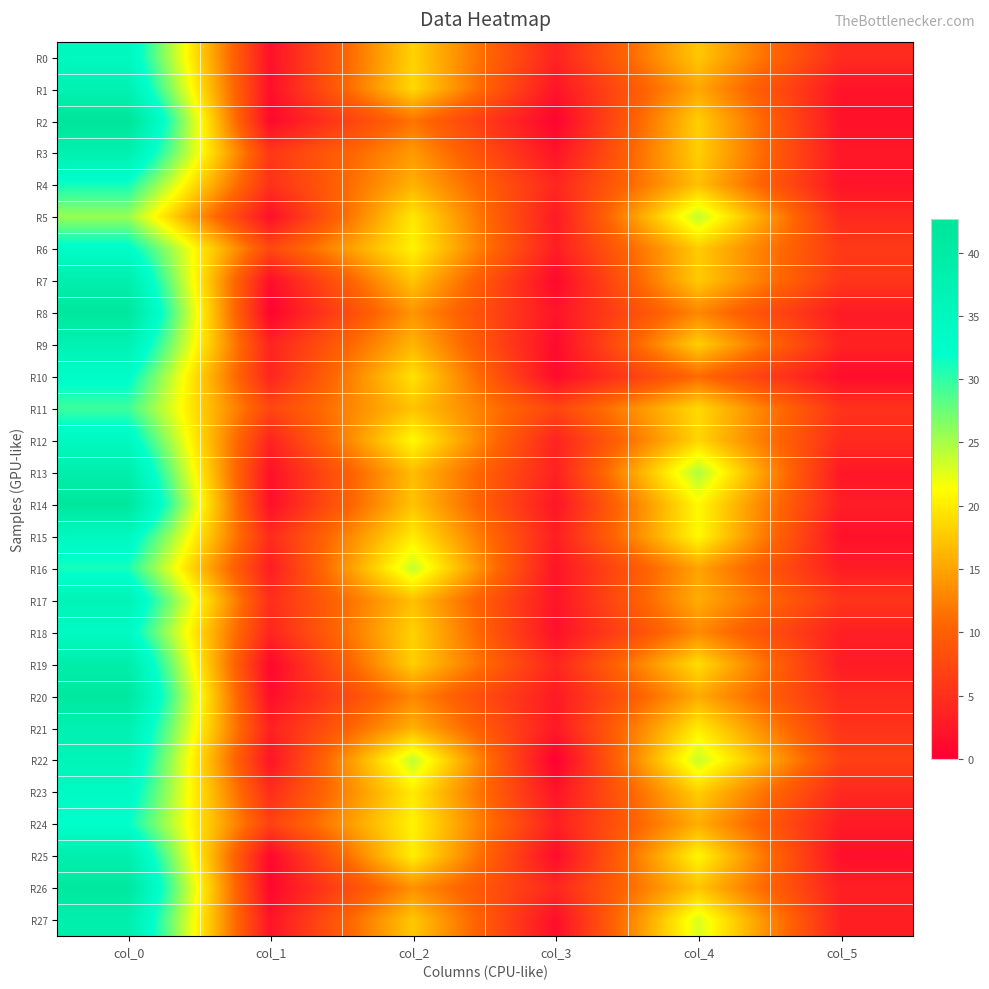

Reading left to right, list all the values displayed in this chart.

R0: col_0=34.8	col_1=1.8	col_2=18.2	col_3=3.7	col_4=17.5	col_5=4.6
R1: col_0=37.2	col_1=1.6	col_2=18.8	col_3=2.2	col_4=15.2	col_5=2.2
R2: col_0=42.7	col_1=0.9	col_2=11.7	col_3=0.5	col_4=18.0	col_5=1.9
R3: col_0=37.8	col_1=5.8	col_2=14.3	col_3=2.0	col_4=18.0	col_5=2.5
R4: col_0=31.2	col_1=5.1	col_2=16.0	col_3=4.1	col_4=17.0	col_5=2.1
R5: col_0=25.7	col_1=1.7	col_2=19.8	col_3=2.8	col_4=24.0	col_5=4.2
R6: col_0=33.0	col_1=7.6	col_2=20.5	col_3=3.2	col_4=17.8	col_5=6.0
R7: col_0=38.5	col_1=1.5	col_2=17.3	col_3=0.9	col_4=17.8	col_5=5.6
R8: col_0=41.7	col_1=0.5	col_2=14.0	col_3=2.2	col_4=13.0	col_5=2.8
R9: col_0=37.2	col_1=3.7	col_2=16.2	col_3=1.1	col_4=18.0	col_5=3.7
R10: col_0=32.8	col_1=3.9	col_2=19.3	col_3=1.2	col_4=11.0	col_5=1.4
R11: col_0=29.5	col_1=7.4	col_2=17.2	col_3=7.3	col_4=18.8	col_5=5.4
R12: col_0=34.2	col_1=3.7	col_2=21.0	col_3=3.7	col_4=18.5	col_5=4.5
R13: col_0=38.8	col_1=1.8	col_2=16.8	col_3=3.5	col_4=24.8	col_5=2.5
R14: col_0=41.8	col_1=1.6	col_2=17.2	col_3=2.3	col_4=21.0	col_5=3.1
R15: col_0=34.5	col_1=4.5	col_2=20.0	col_3=3.2	col_4=21.0	col_5=1.9
R16: col_0=31.0	col_1=3.1	col_2=23.8	col_3=2.2	col_4=15.0	col_5=3.0
R17: col_0=36.5	col_1=4.8	col_2=17.0	col_3=2.2	col_4=15.7	col_5=5.6
R18: col_0=33.8	col_1=3.9	col_2=18.2	col_3=1.8	col_4=13.2	col_5=3.3
R19: col_0=39.0	col_1=0.8	col_2=18.0	col_3=3.9	col_4=19.0	col_5=2.9
R20: col_0=41.2	col_1=1.5	col_2=13.0	col_3=2.7	col_4=15.5	col_5=4.4
R21: col_0=37.8	col_1=3.4	col_2=16.0	col_3=2.7	col_4=20.0	col_5=5.3
R22: col_0=36.0	col_1=2.2	col_2=24.0	col_3=0.0	col_4=23.8	col_5=6.8
R23: col_0=34.0	col_1=4.7	col_2=20.0	col_3=2.1	col_4=18.0	col_5=4.2
R24: col_0=32.0	col_1=6.8	col_2=20.5	col_3=3.4	col_4=15.8	col_5=2.9
R25: col_0=38.5	col_1=0.9	col_2=20.2	col_3=1.3	col_4=20.8	col_5=1.6
R26: col_0=41.2	col_1=0.8	col_2=13.7	col_3=4.2	col_4=17.3	col_5=3.3
R27: col_0=38.5	col_1=2.1	col_2=17.5	col_3=1.5	col_4=23.0	col_5=3.4